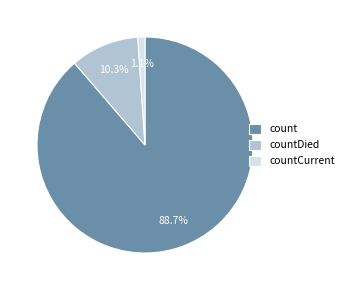

Which has a higher value, countCurrent or count?

count